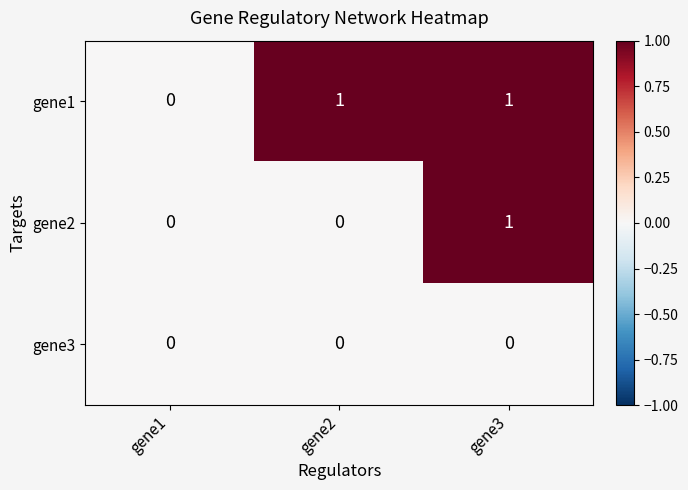

Which series has the largest total across all categories?

gene1